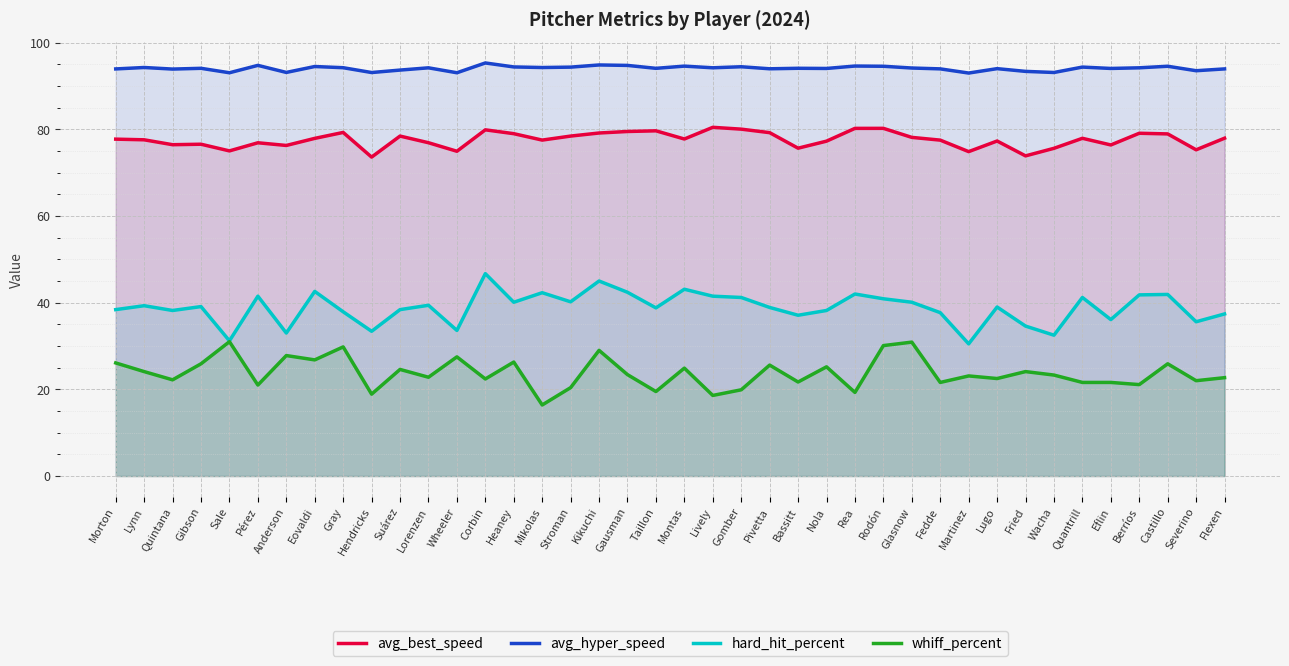

How many lines are shown in the chart?

4